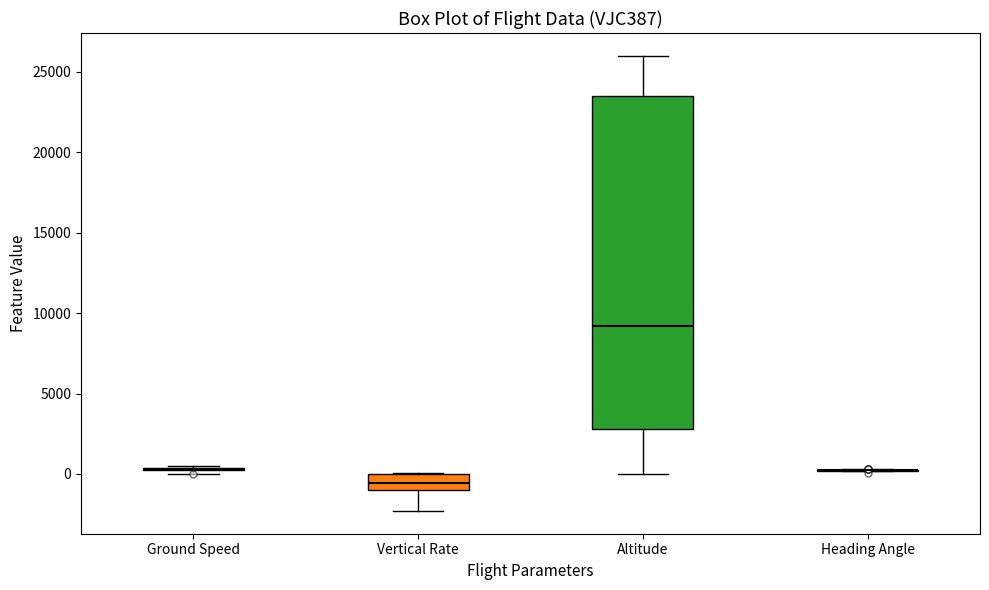

Which box is the tallest, from its lower edge to its upper edge?

Altitude